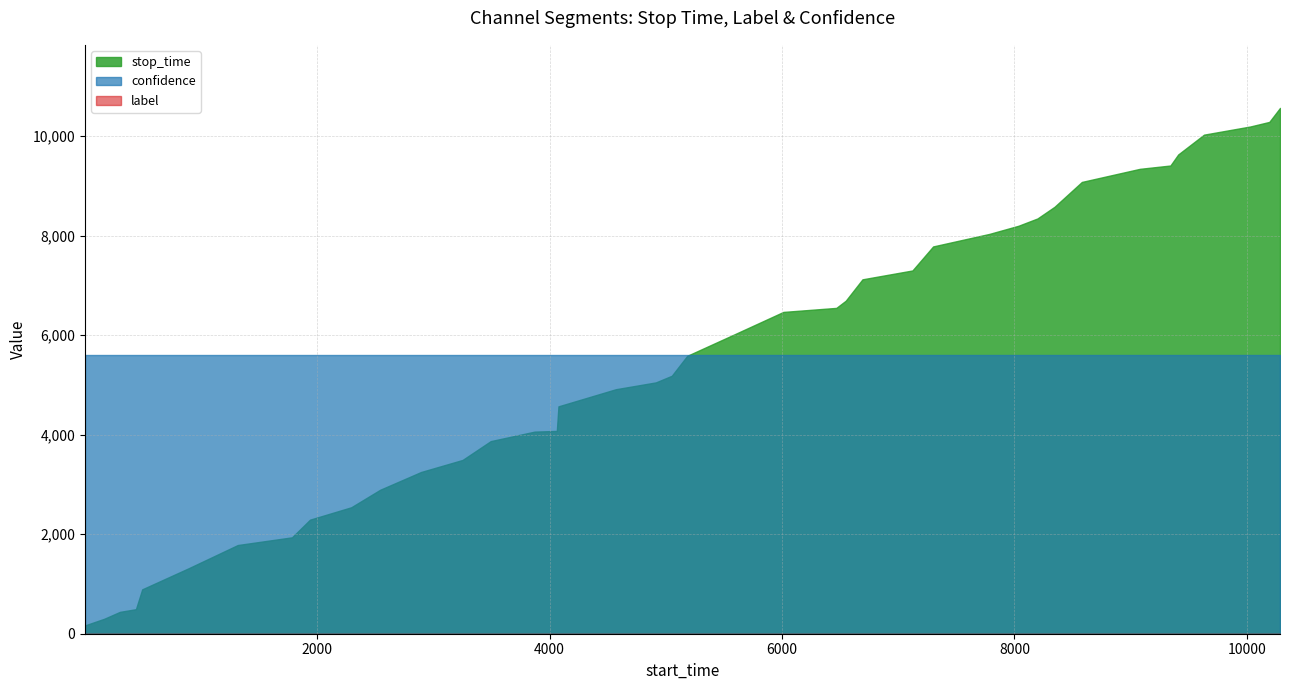

Which category has the highest value across all series?

39